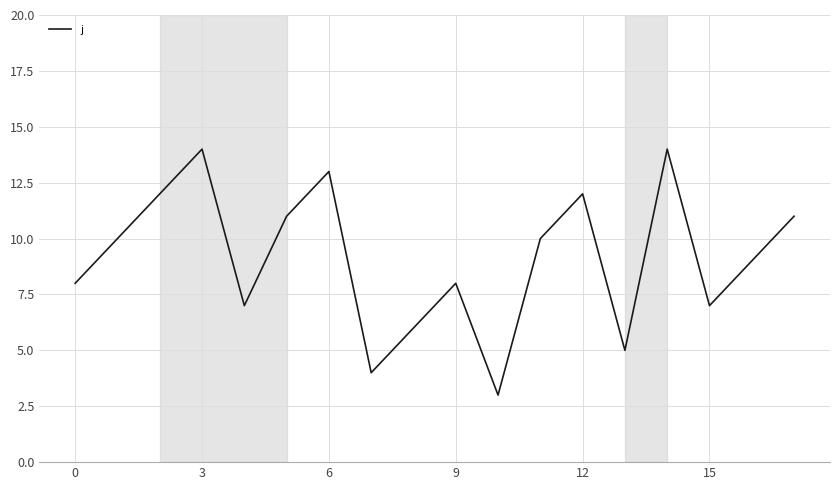

What is the minimum value shown in the chart?

3